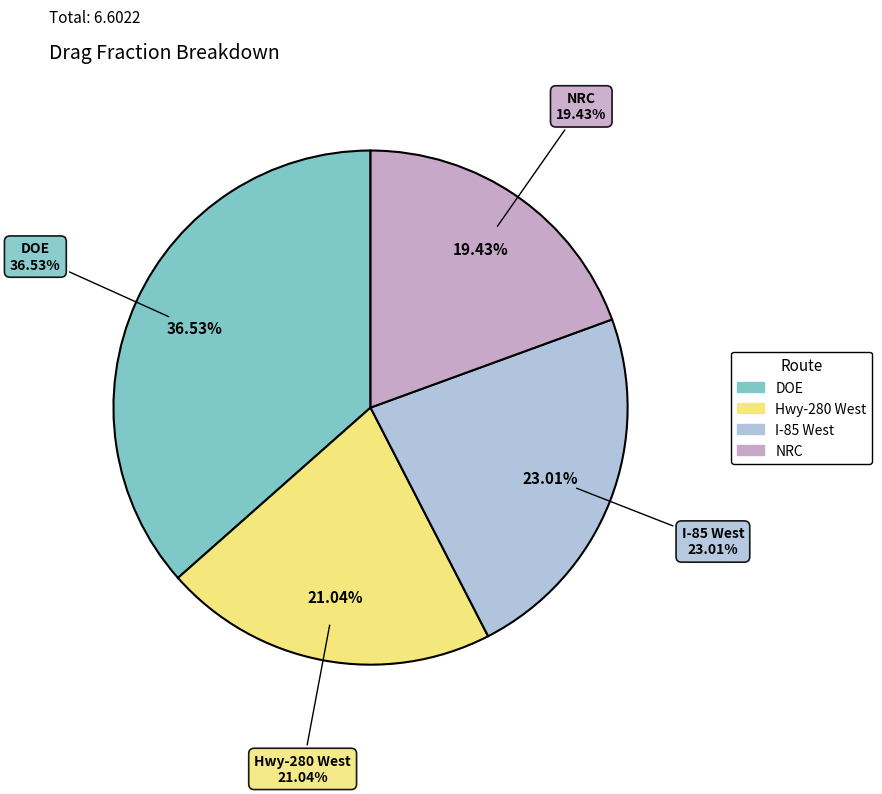

Is there any slice that represents more than half of the pie?

No